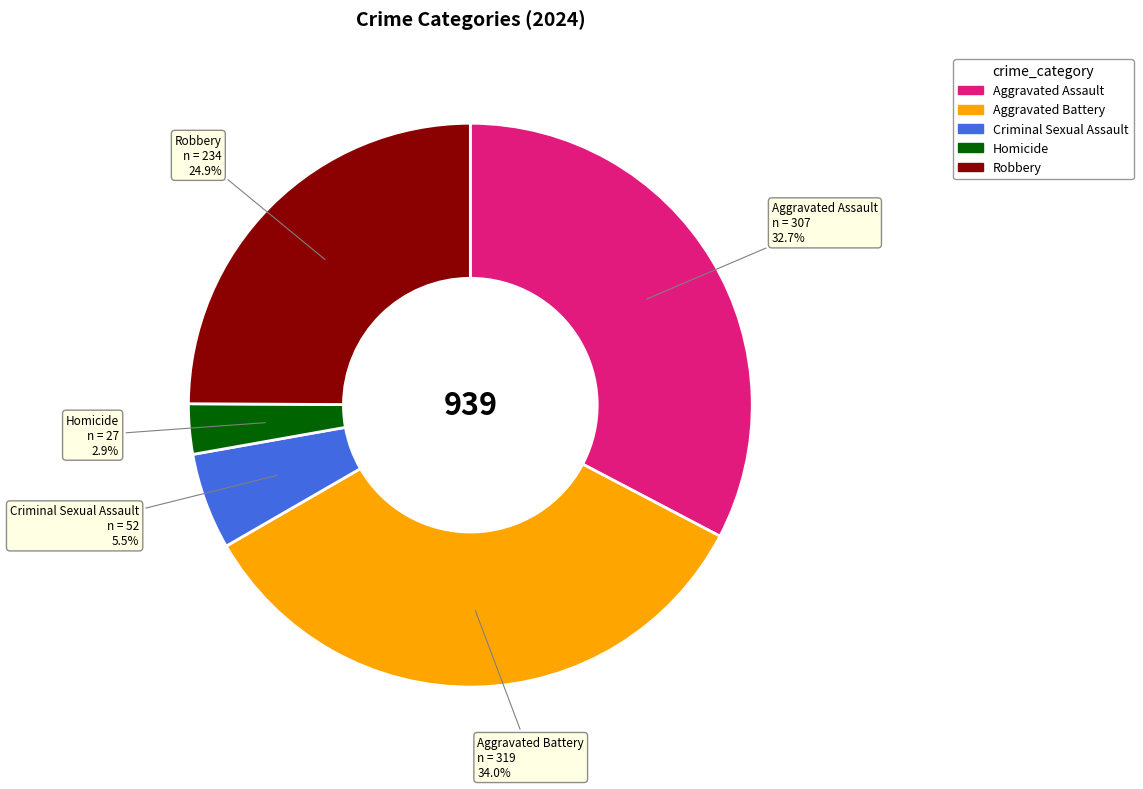

How many slices are in this pie chart?

5